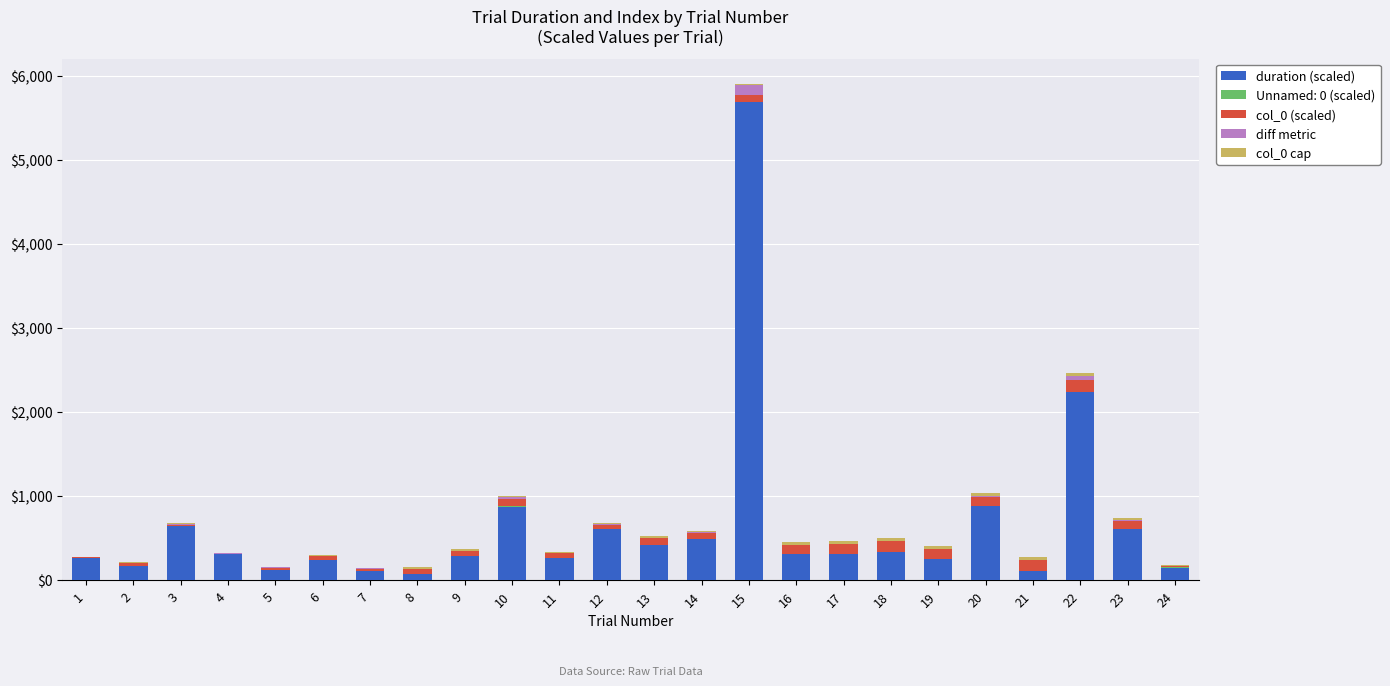

What is the highest value of the duration (scaled) series?

5688.6